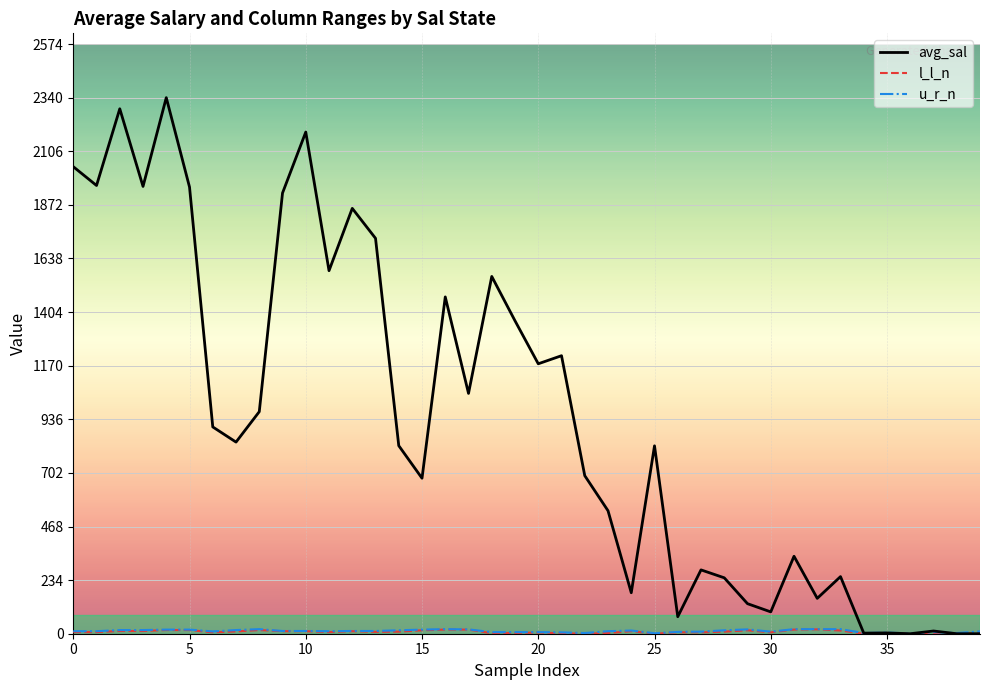

Which series has the largest total across all categories?

avg_sal